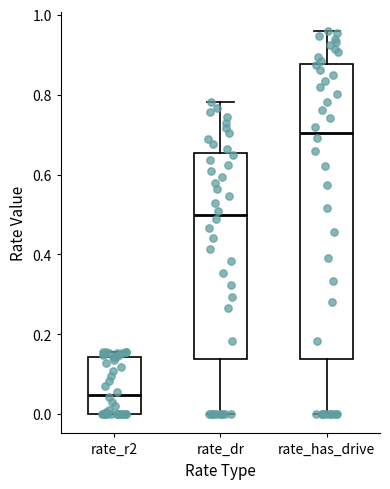

Which box is the tallest, from its lower edge to its upper edge?

rate_has_drive